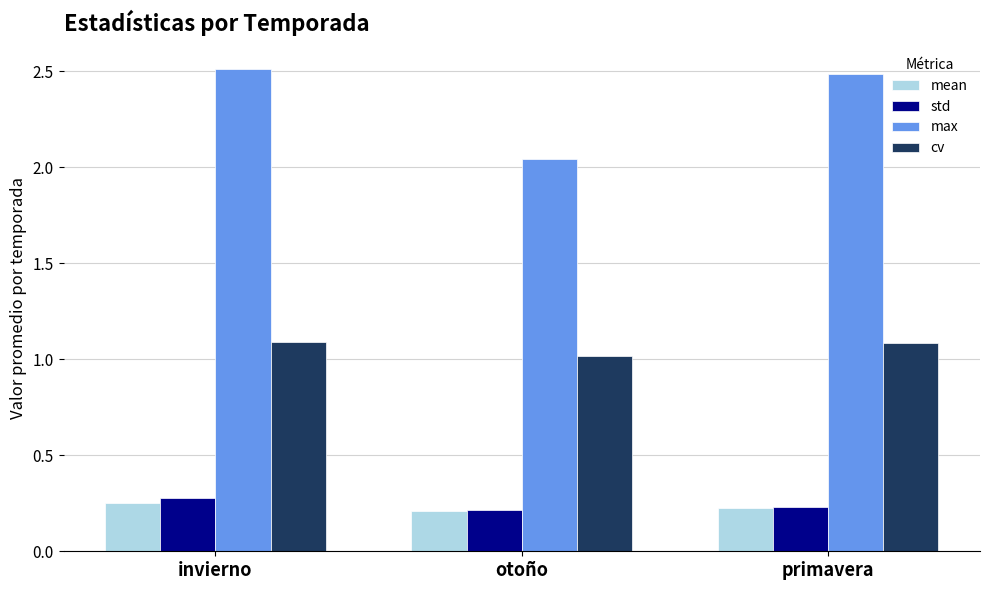

What position from the left is invierno?

1